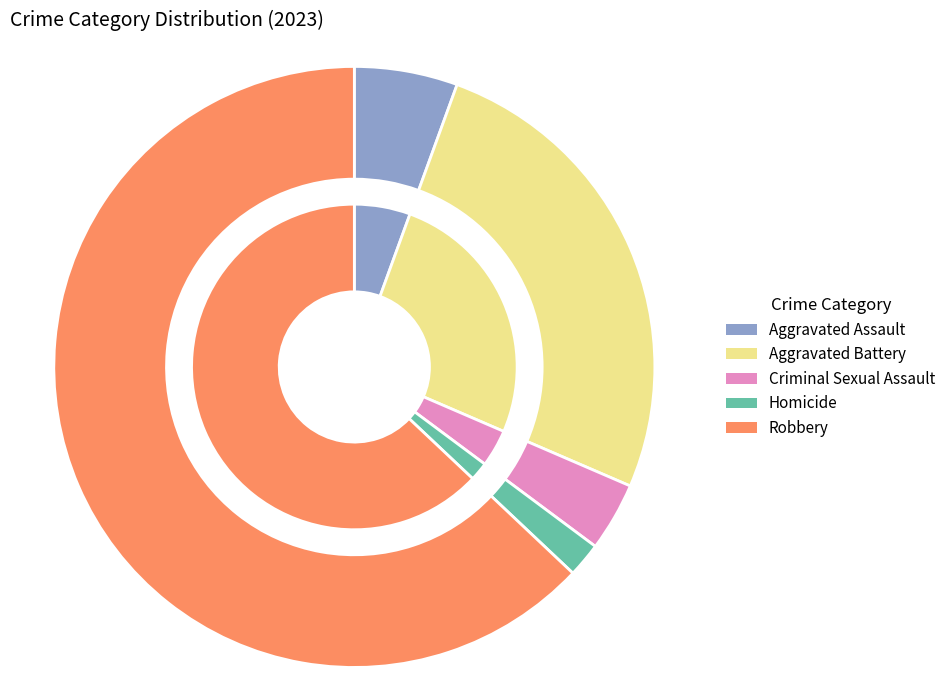

Which category accounts for the majority?

Robbery